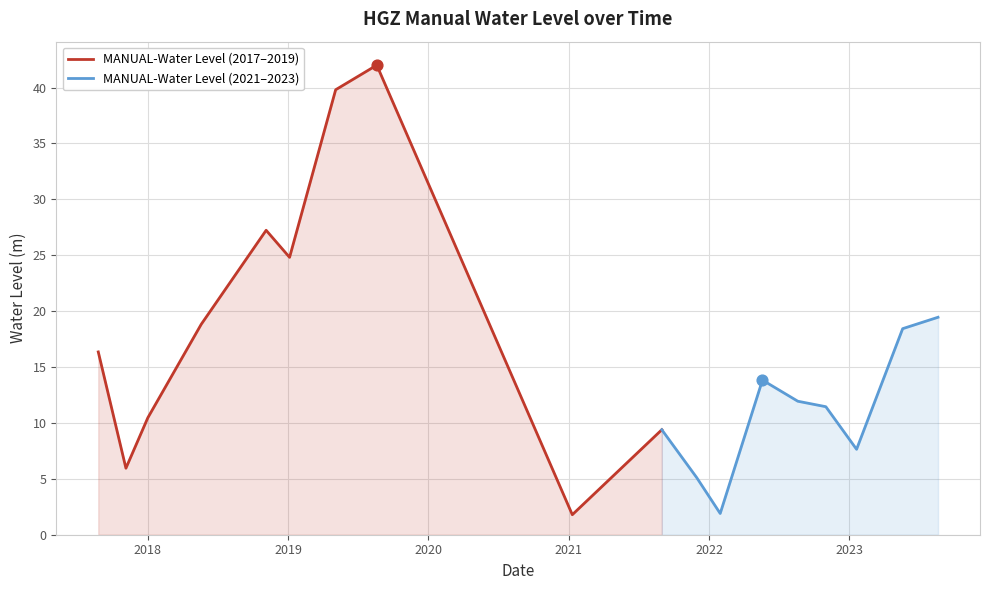

What is the change in value from 2019-01-05 to 2022-05-20?

-11.0